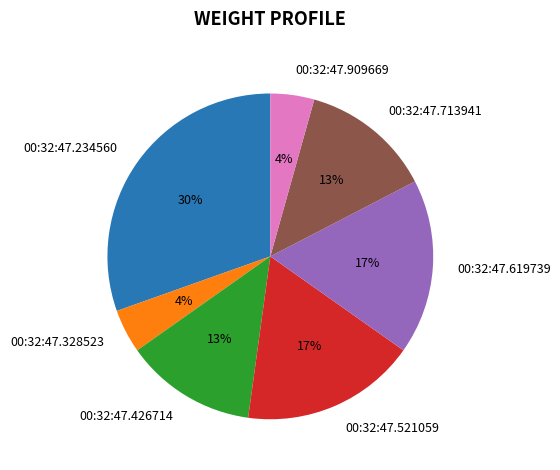

How many segments does this pie chart have?

7